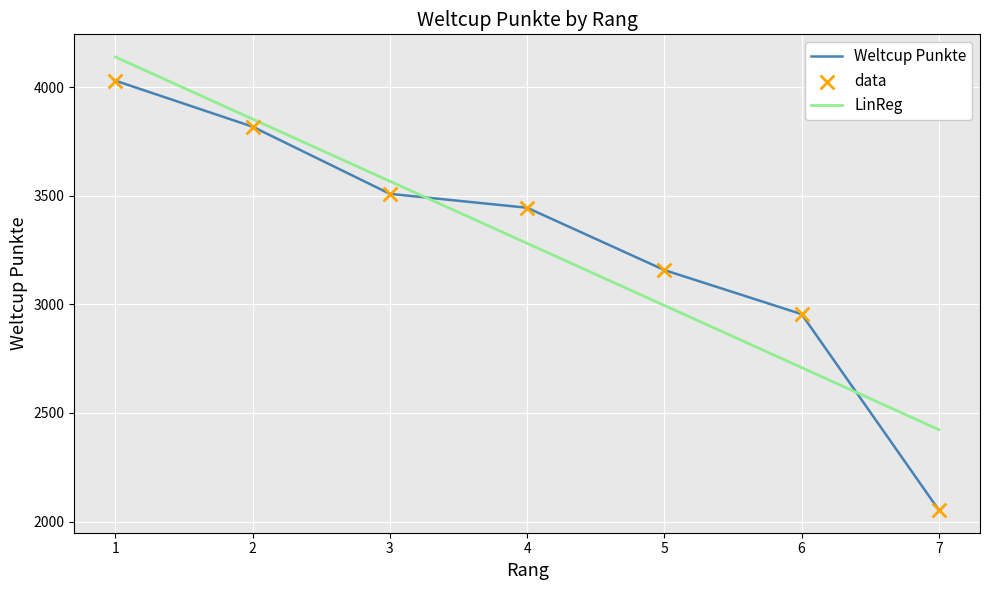

Which series has the widest spread of values?

Weltcup Punkte